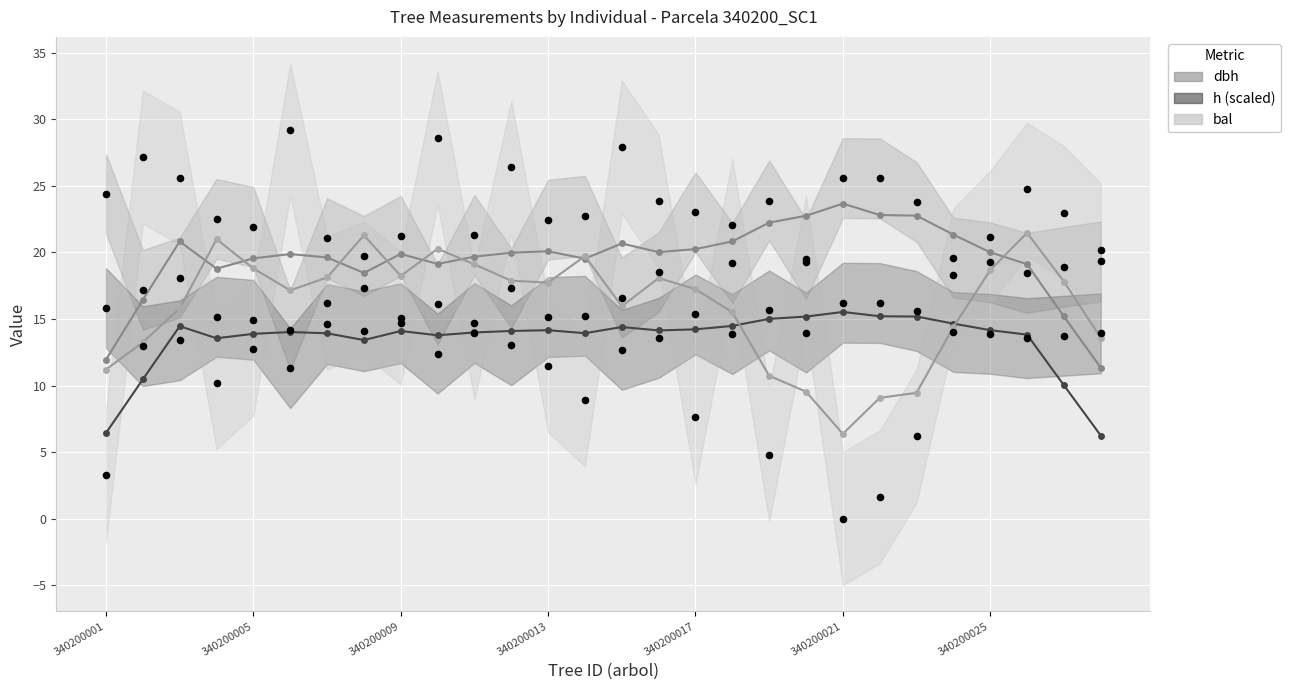

Which series contains the highest Y value?

bal